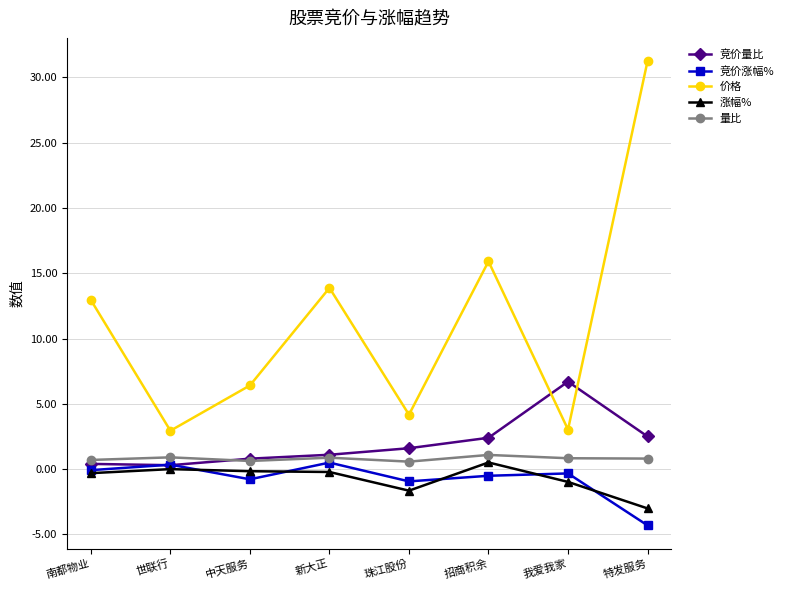

The value of 竞价涨幅% at 特发服务 is -6.1. True or false?

False